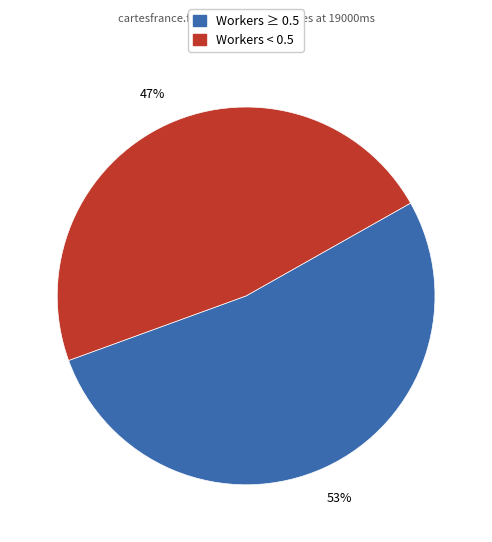

Does any single category account for the majority?

Yes